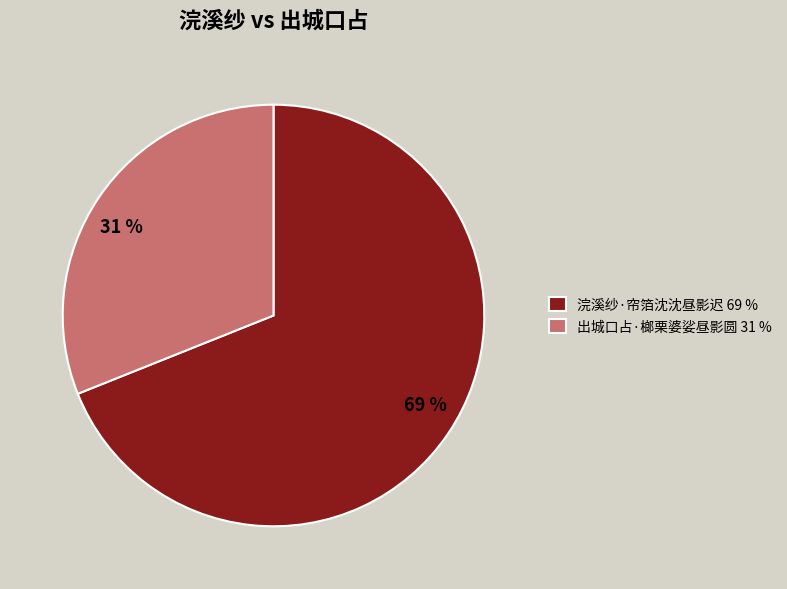

Is the sum of 浣溪纱·帘箔沈沈昼影迟 69 % and 出城口占·榔栗婆娑昼影圆 31 % greater than half?

Yes